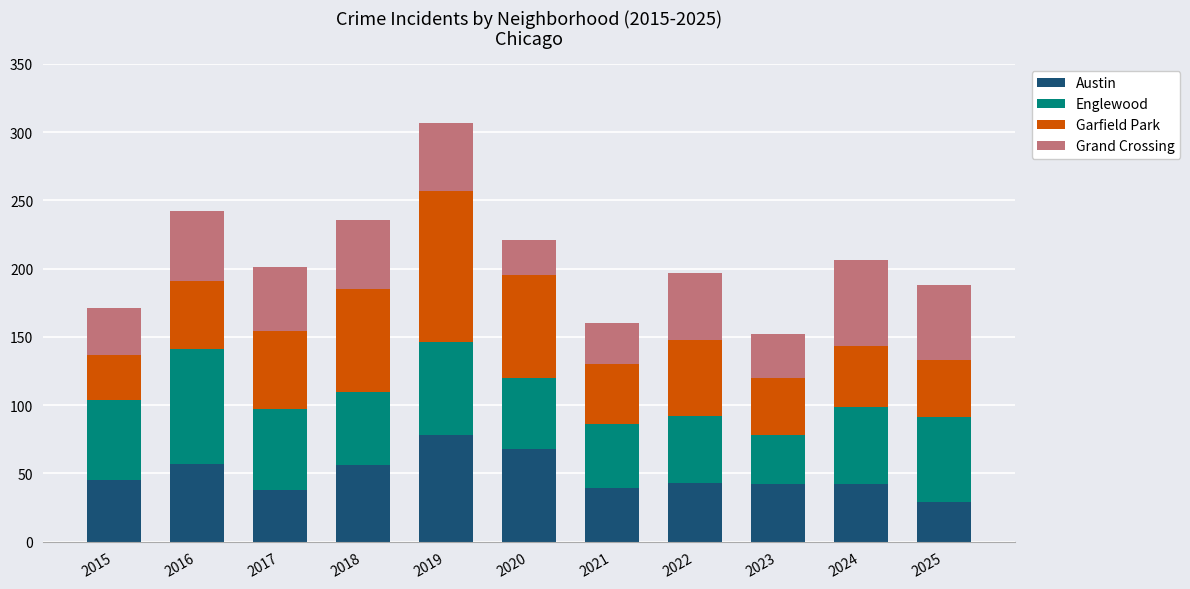

What is the value of the Austin bar at the 9th from the left?

42